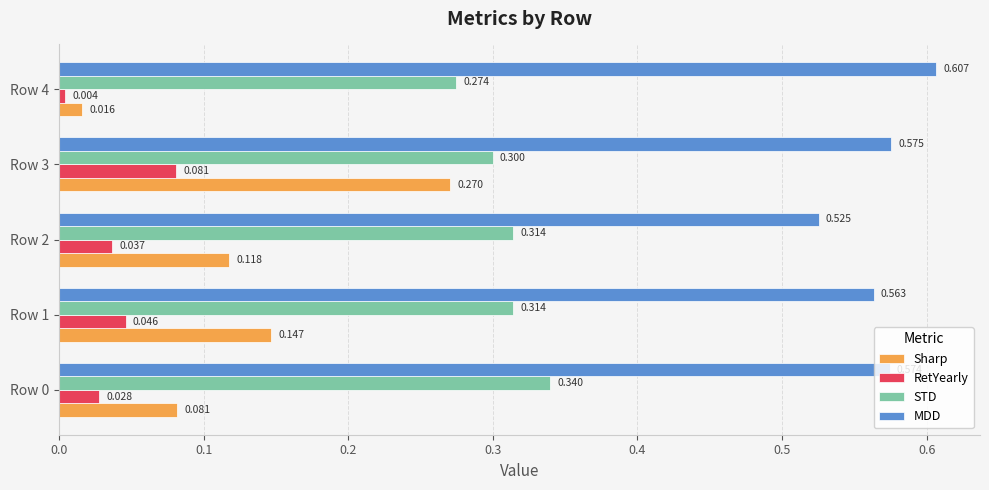

List the series in order of their overall mean, lowest first.

RetYearly, Sharp, STD, MDD